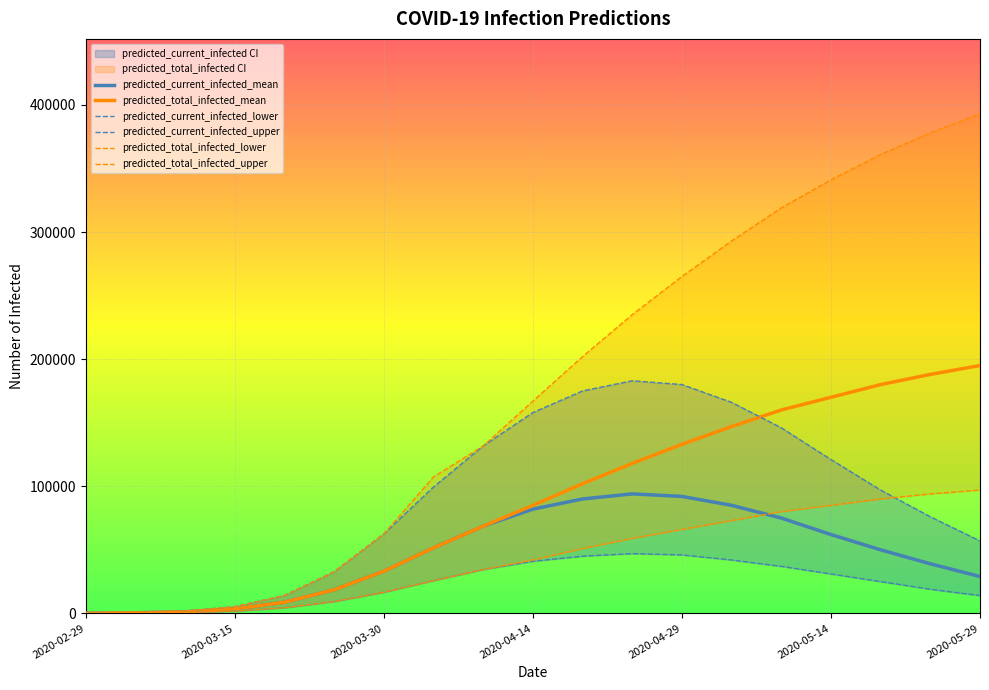

The value of predicted_total_infected_mean at 2020-03-30 is 33154. True or false?

True